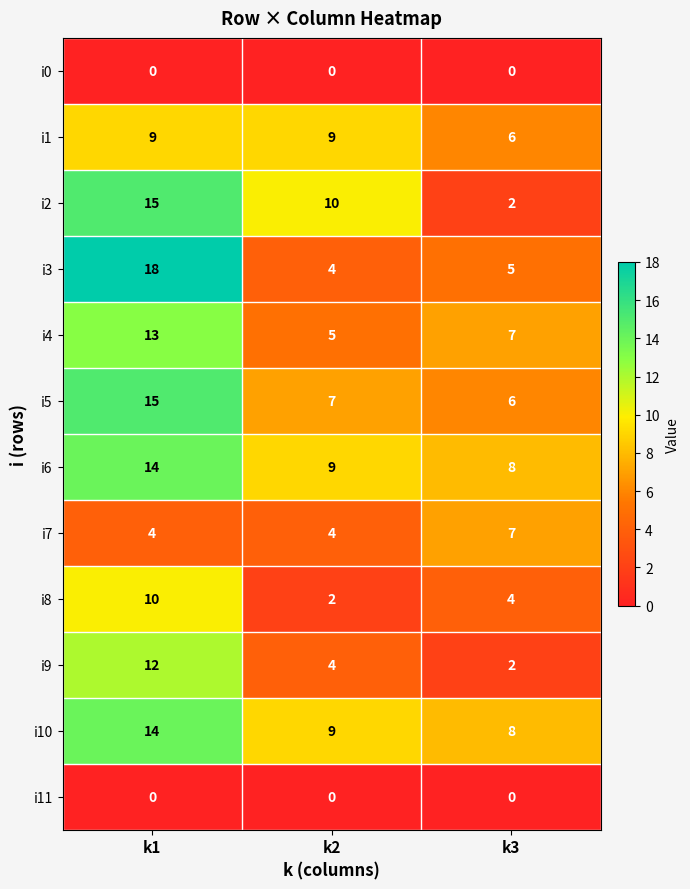

Count the i7 values in the range 4 to 7.

3